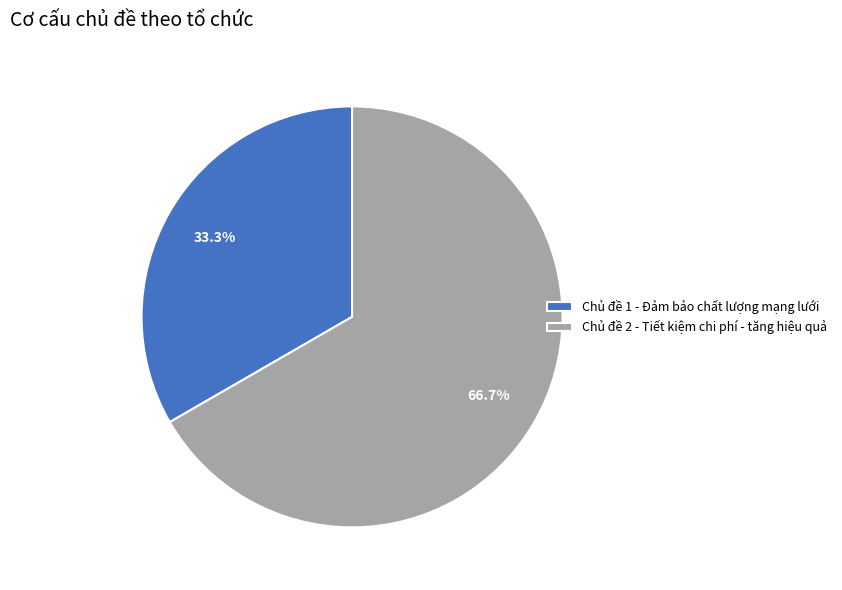

Which category has the smallest portion of the pie?

Chủ đề 1 - Đảm bảo chất lượng mạng lưới